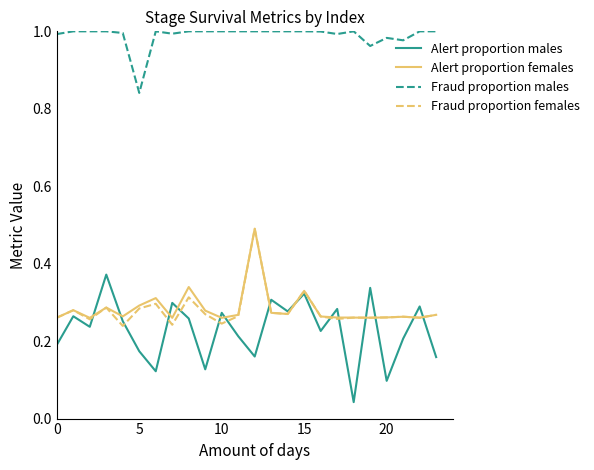

In Alert proportion males, how many points are lower than both neighbors (excluding endpoints)?

8